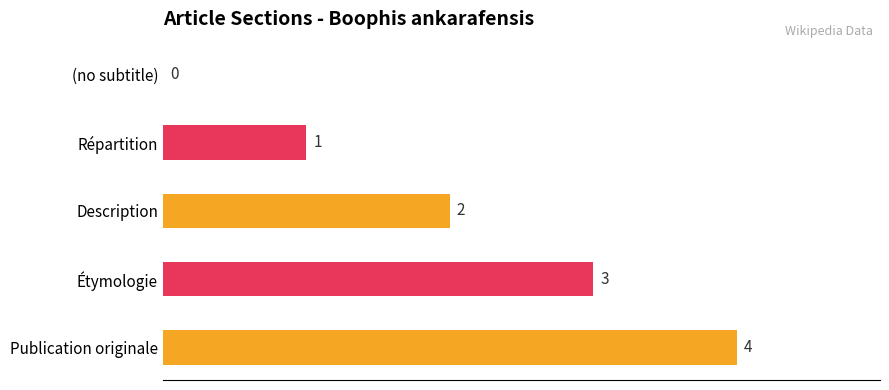

What is the greatest value displayed?

4